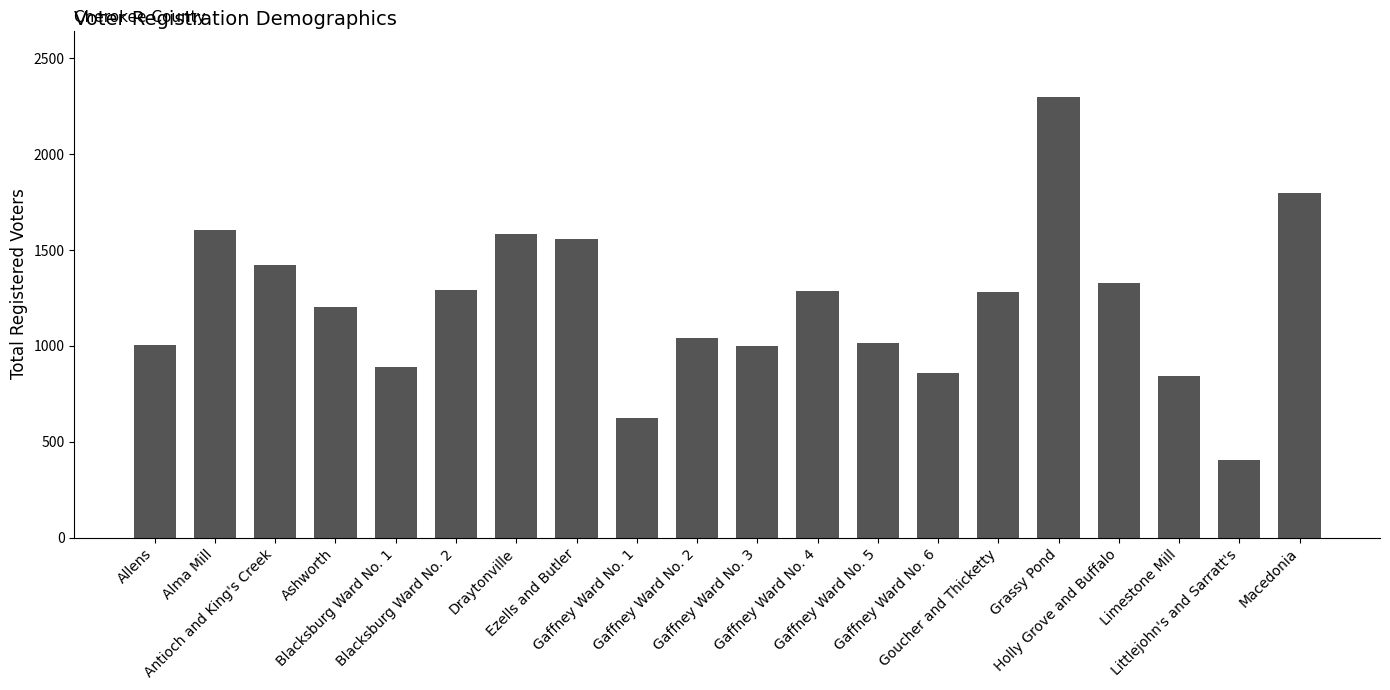

Count the number of data series in this chart.

1